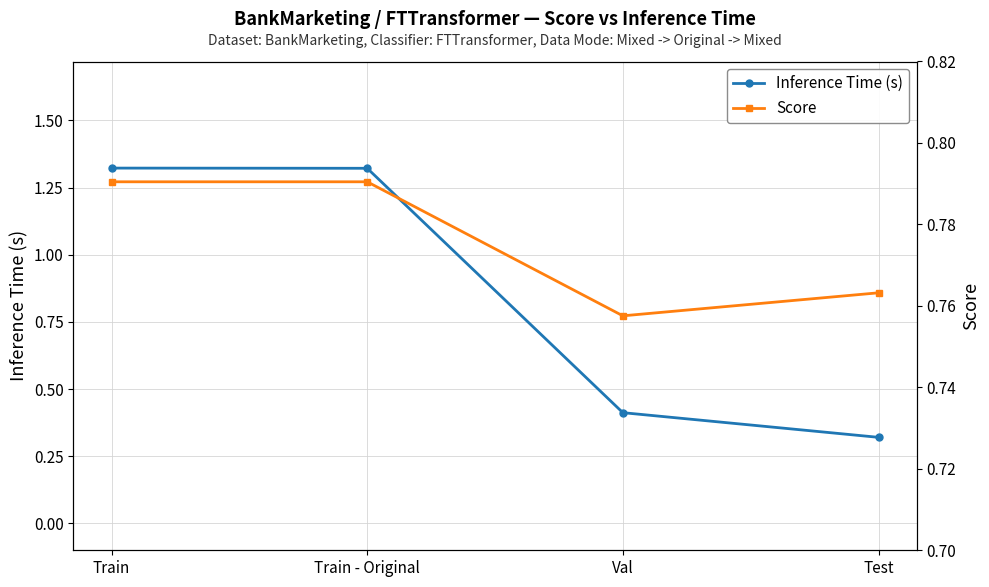

The Inference Time (s) series shows 0.3 at Test. True or false?

True